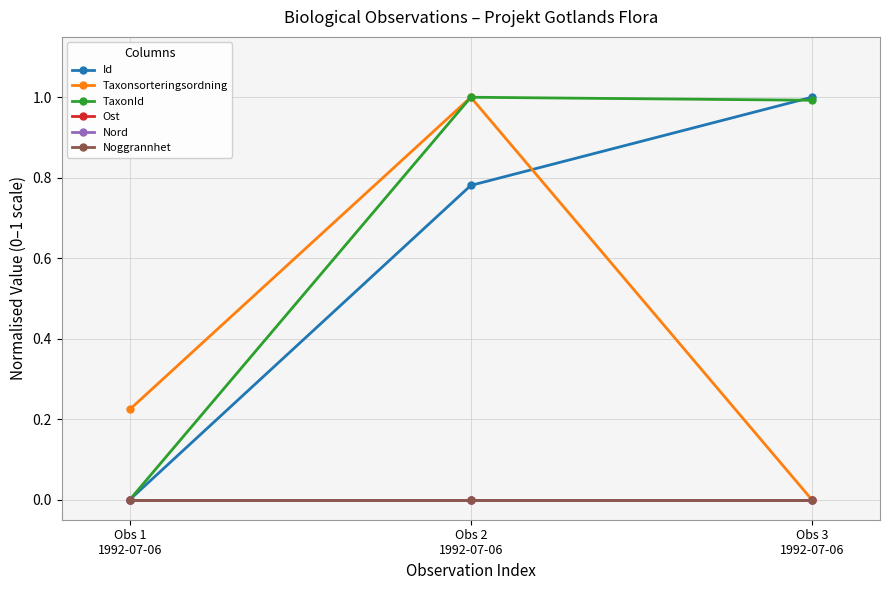

How many lines are shown in the chart?

6